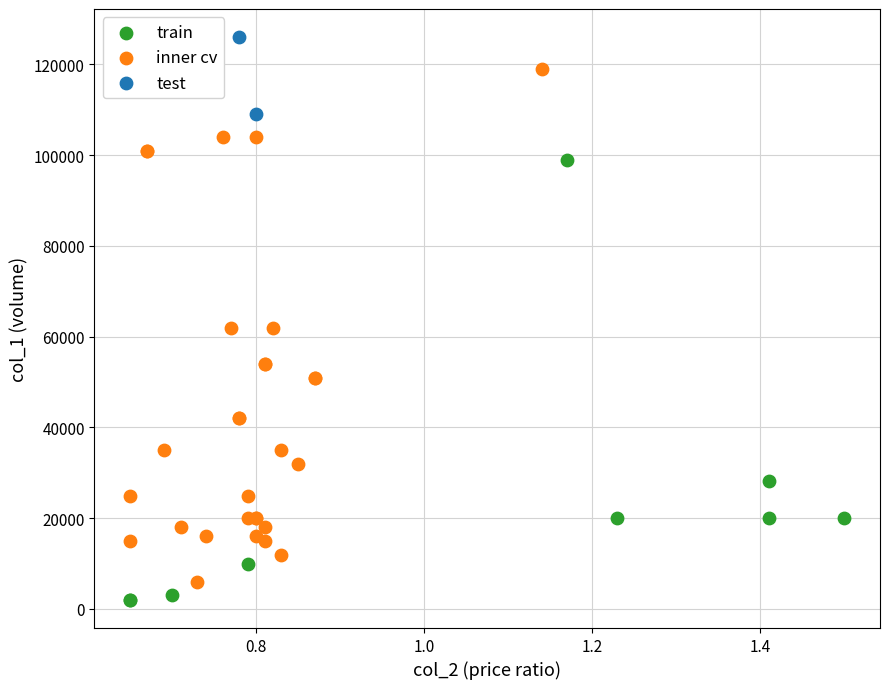

Which series reaches the maximum Y coordinate?

test